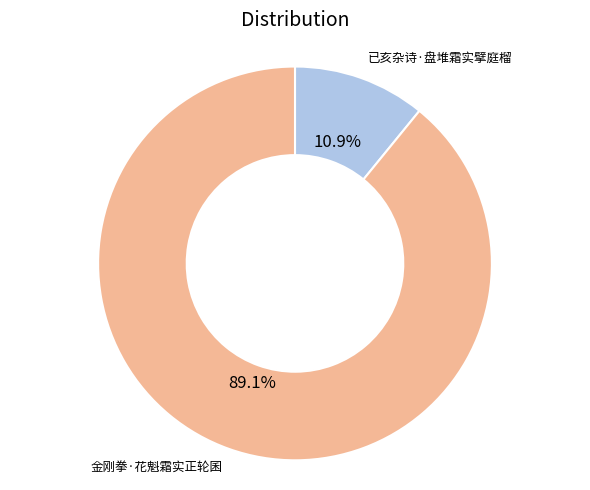

True or false: 已亥杂诗·盘堆霜实擘庭榴 accounts for 5% of the total.

False